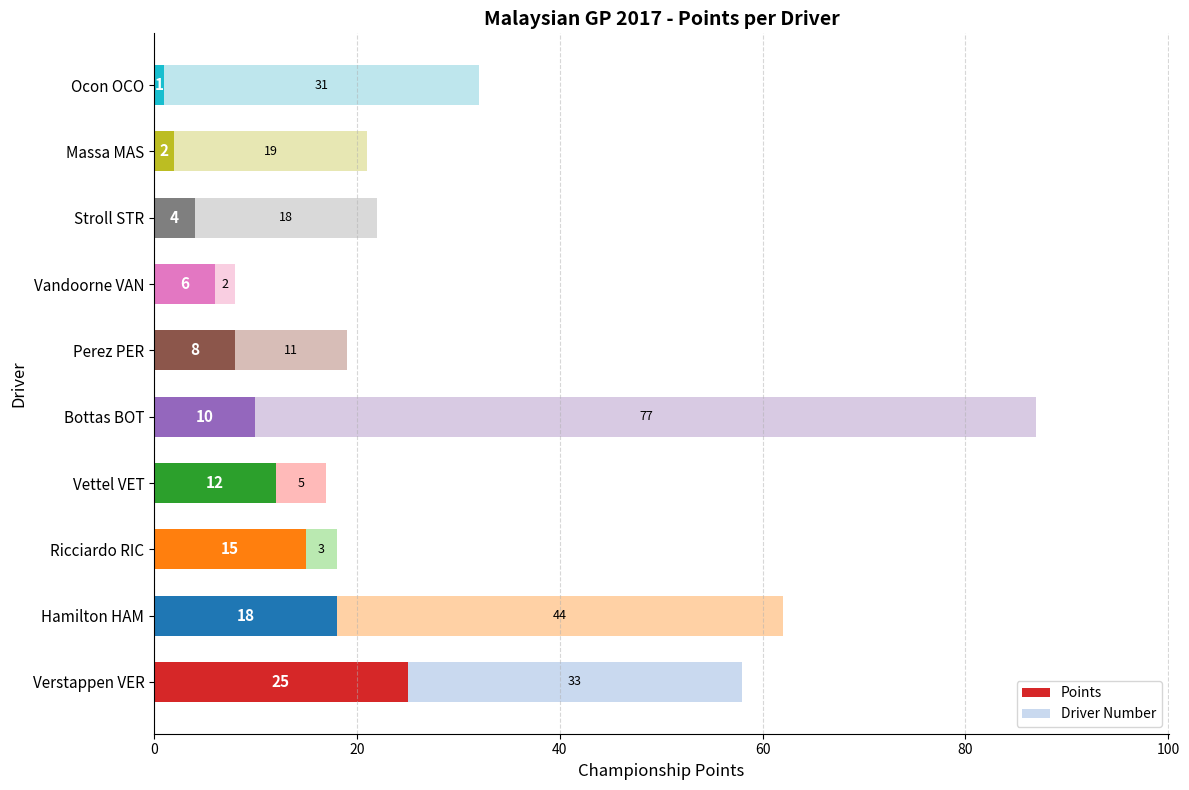

At which label does Points reach its peak?

Verstappen VER